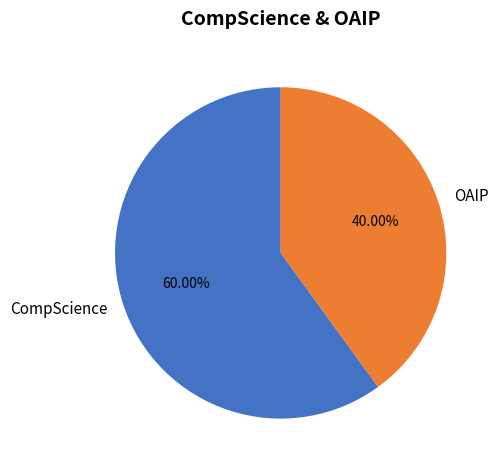

To the nearest percent, what is the combined percentage of CompScience and OAIP?

100%